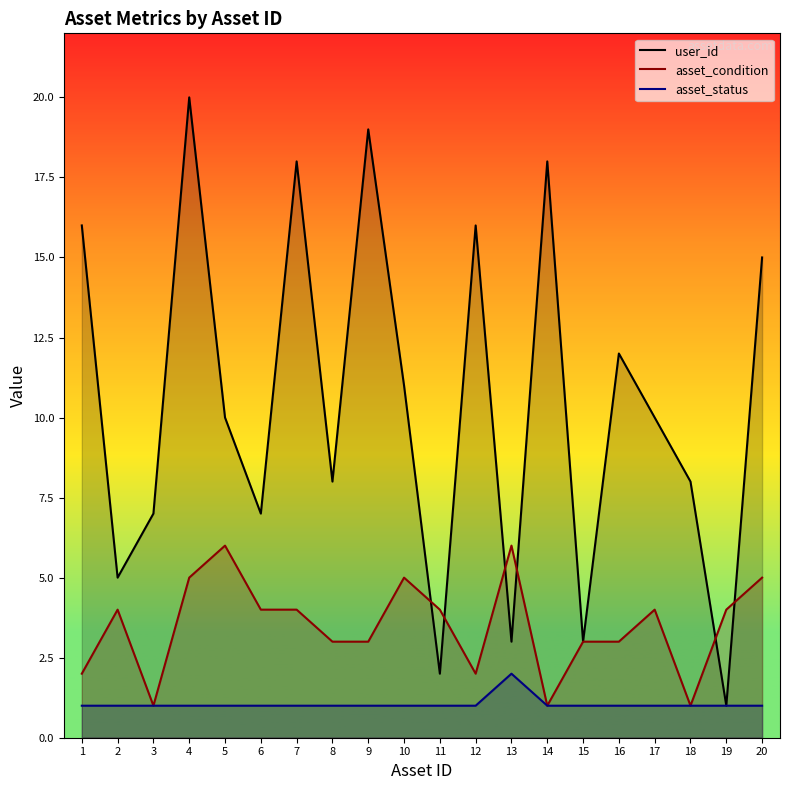

How many intersections are there between asset_condition and user_id?

6